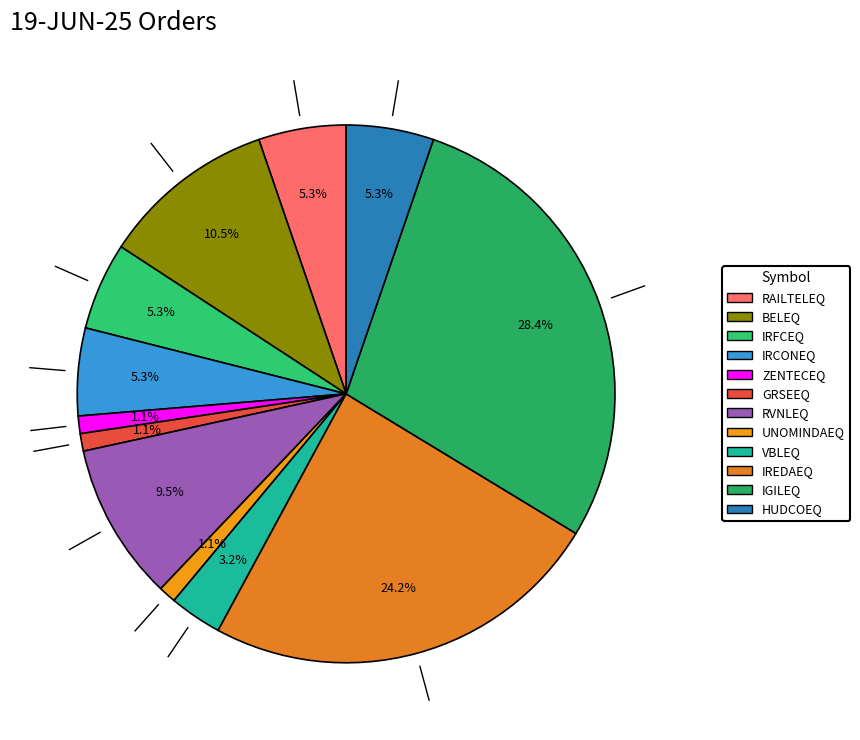

Approximately how many times larger is the value at IGILEQ compared to IRCONEQ?

5.4